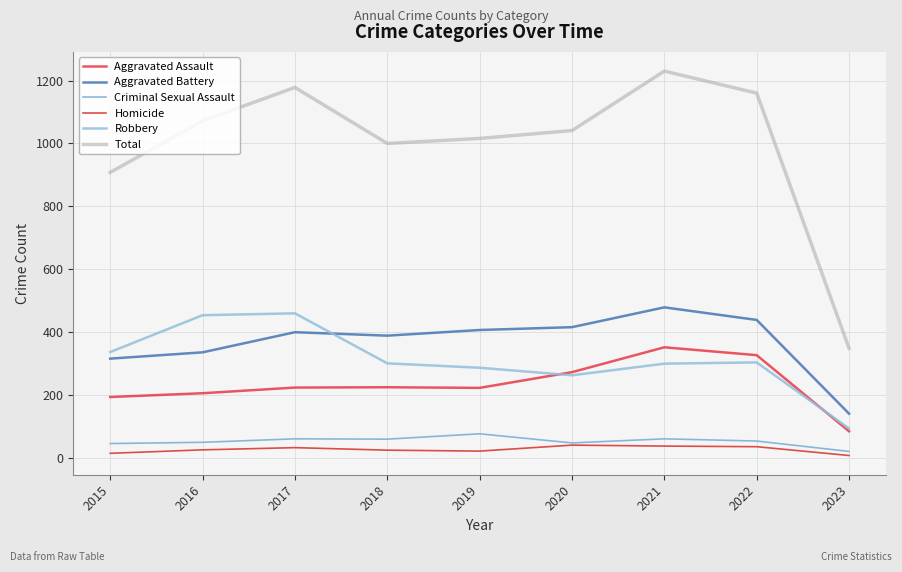

Where do Robbery and Aggravated Battery first cross each other?

2017 and 2018